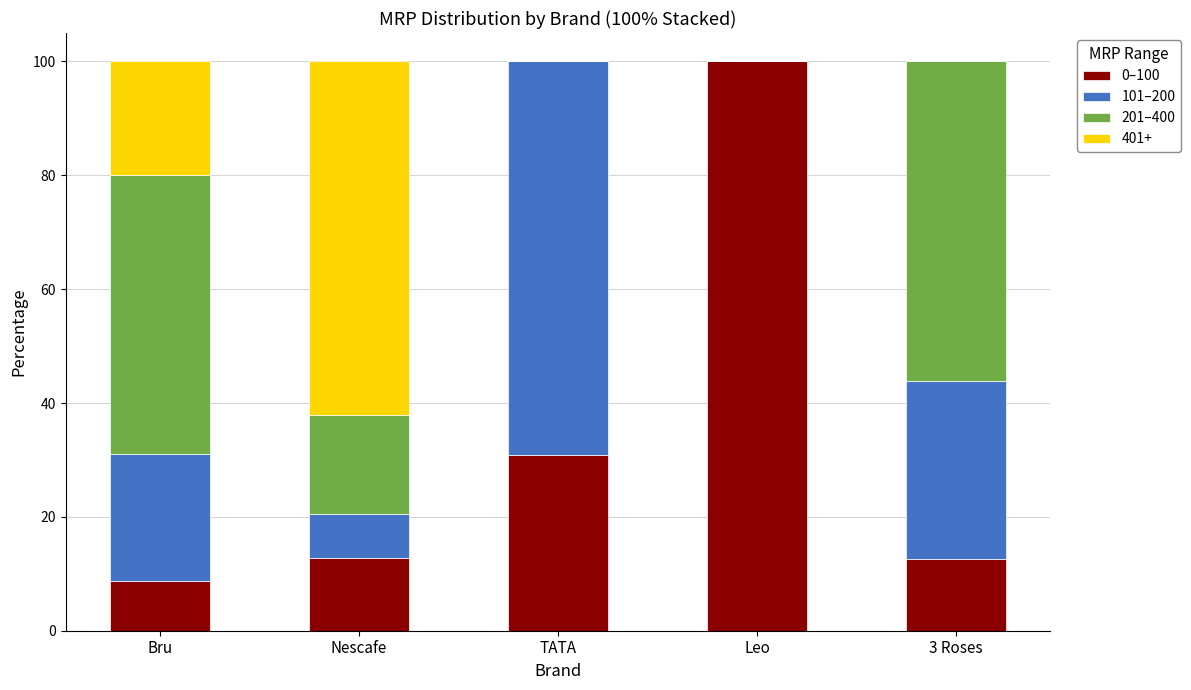

What is the highest value of the 0–100 series?

100.0